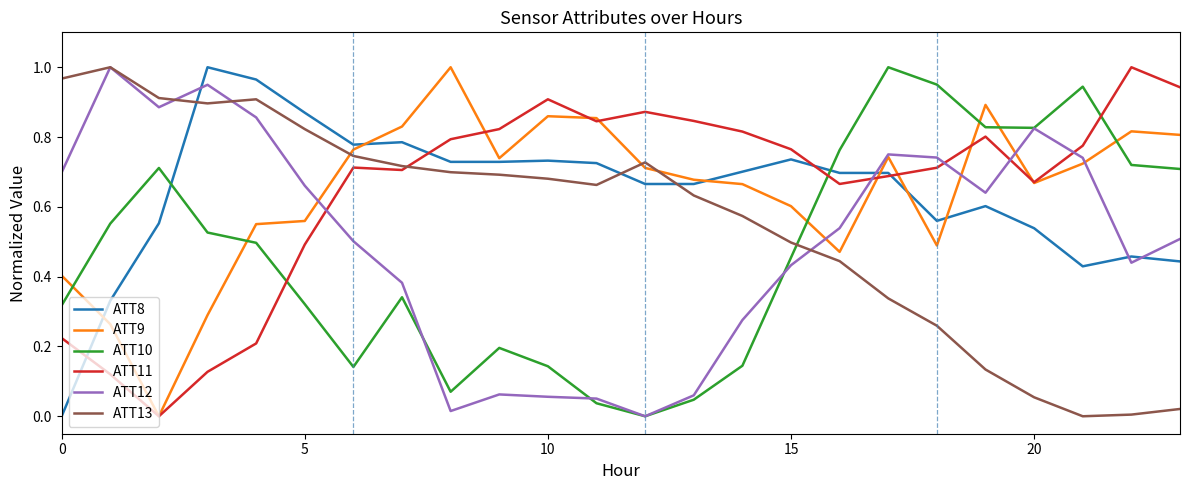

At how many categories does at least one series exceed 0?

24